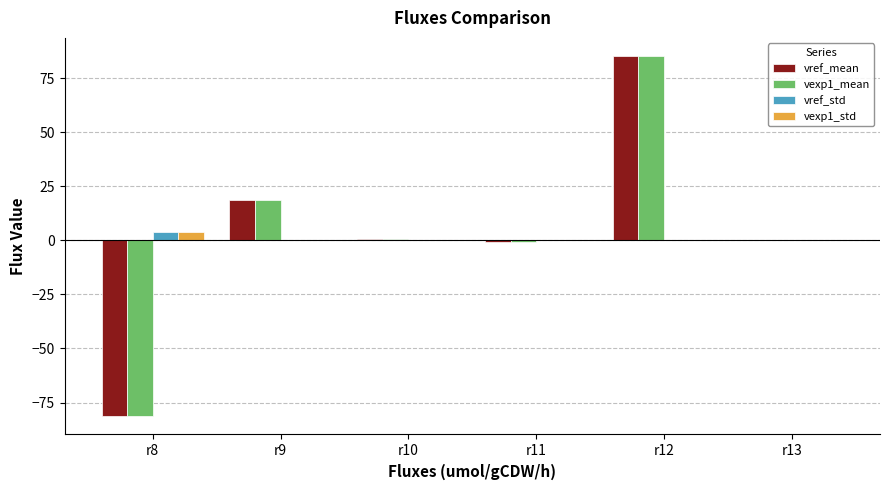

The vref_std series shows 0.0 at r9. True or false?

True